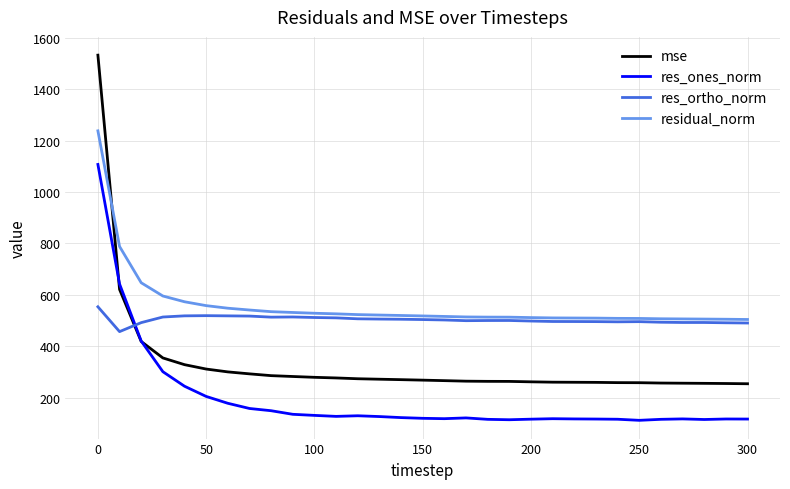

What is the minimum value shown in the chart?

112.0